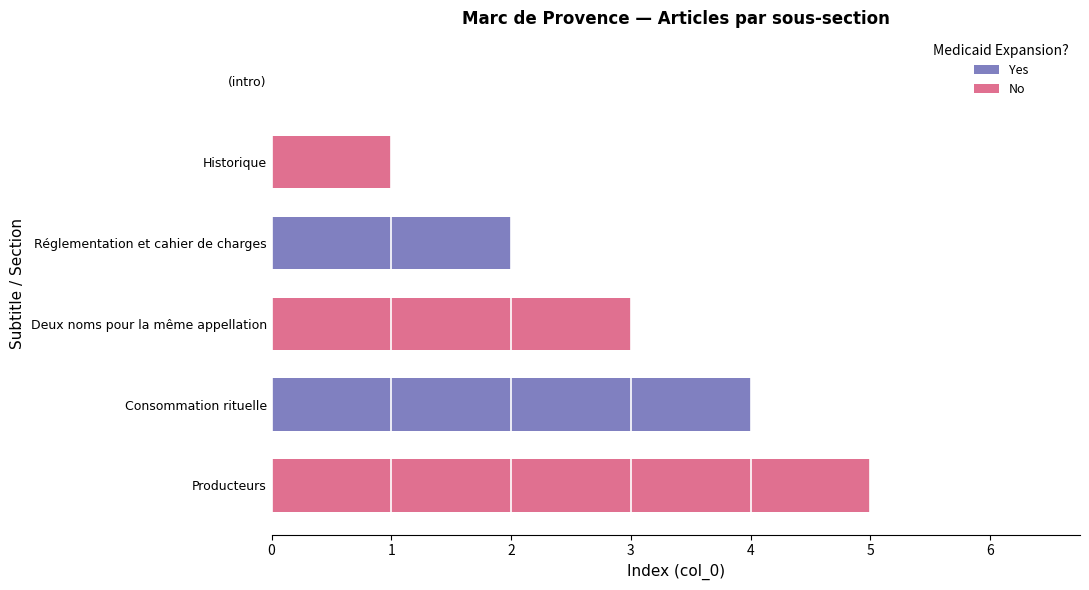

How many values are above zero?

5